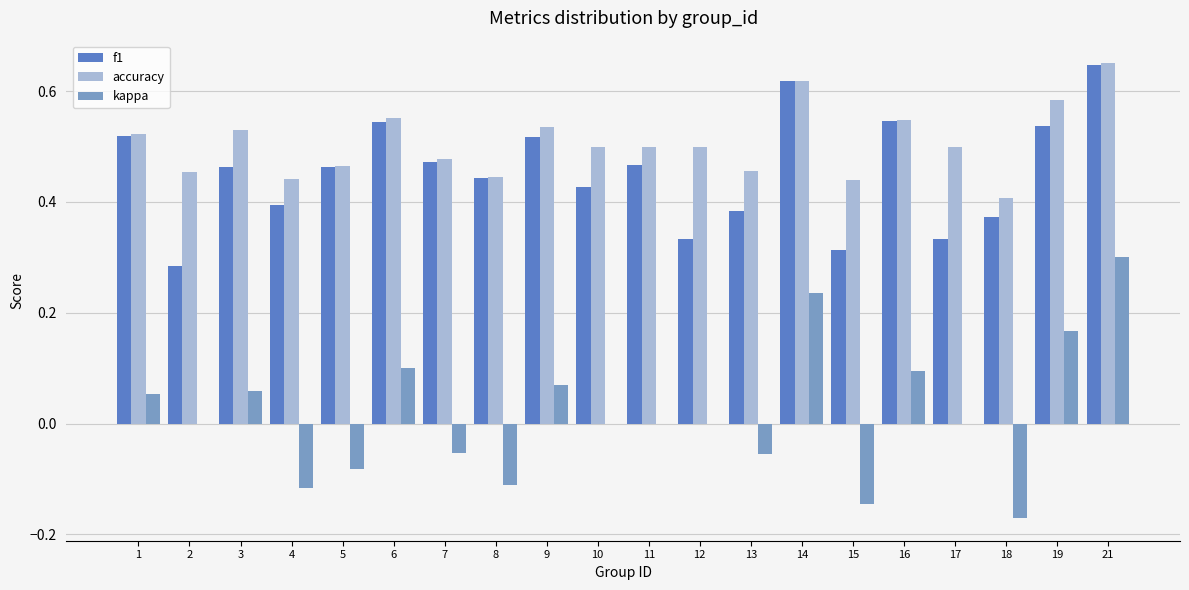

At which category is the sum across all series the highest?

21